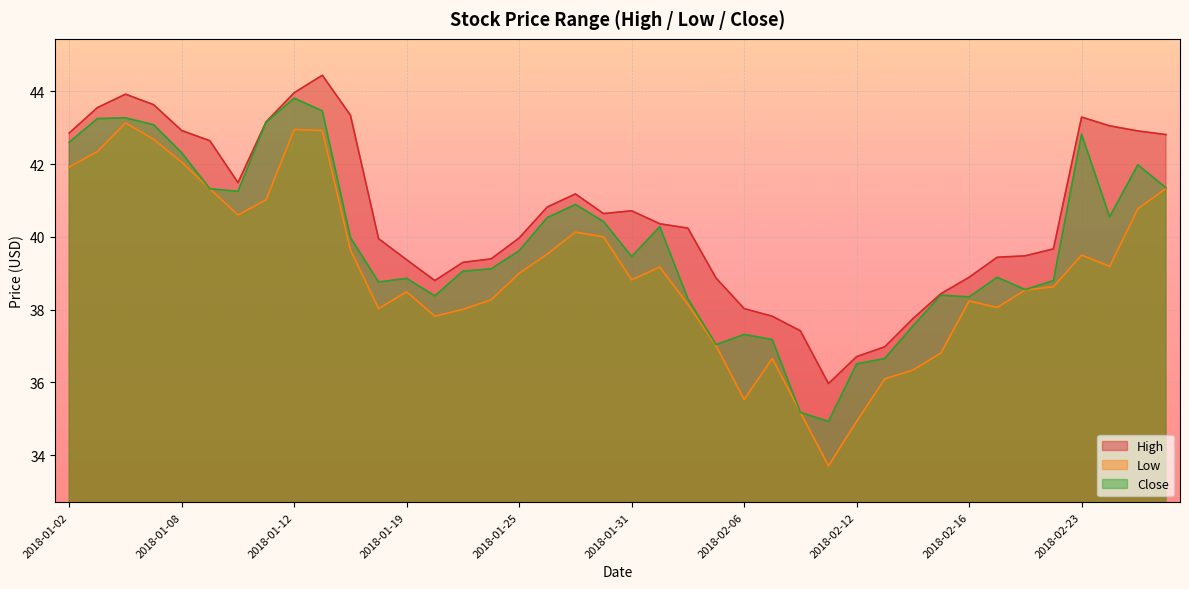

What is the highest value of the Close series?

43.8